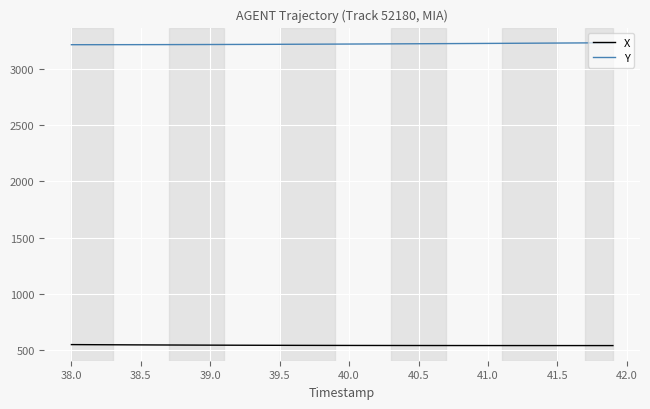

How many lines are shown in the chart?

2